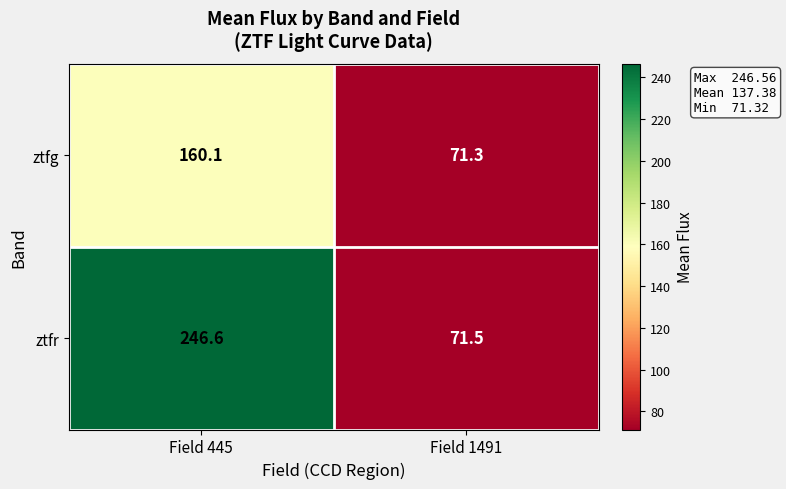

What is the sum of the ztfg values at Field 445 and Field 1491?

231.4